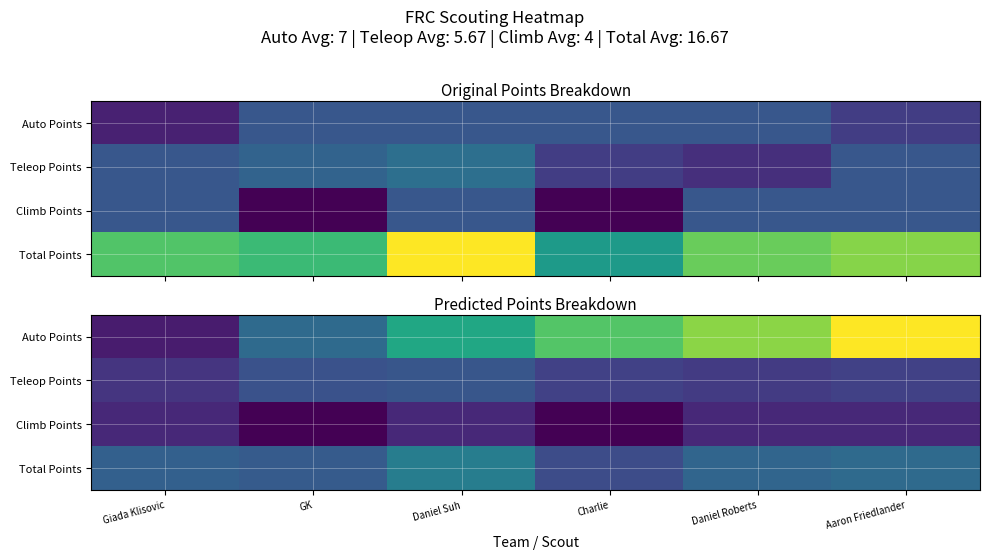

The value of Climb Points at Daniel Suh is 6. True or false?

True